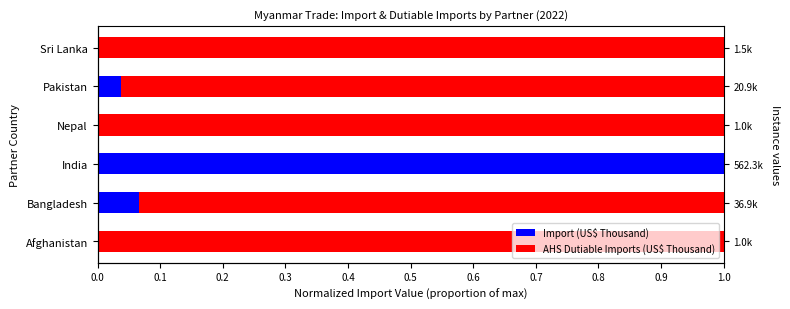

Which has a higher value, Bangladesh or Nepal?

Bangladesh